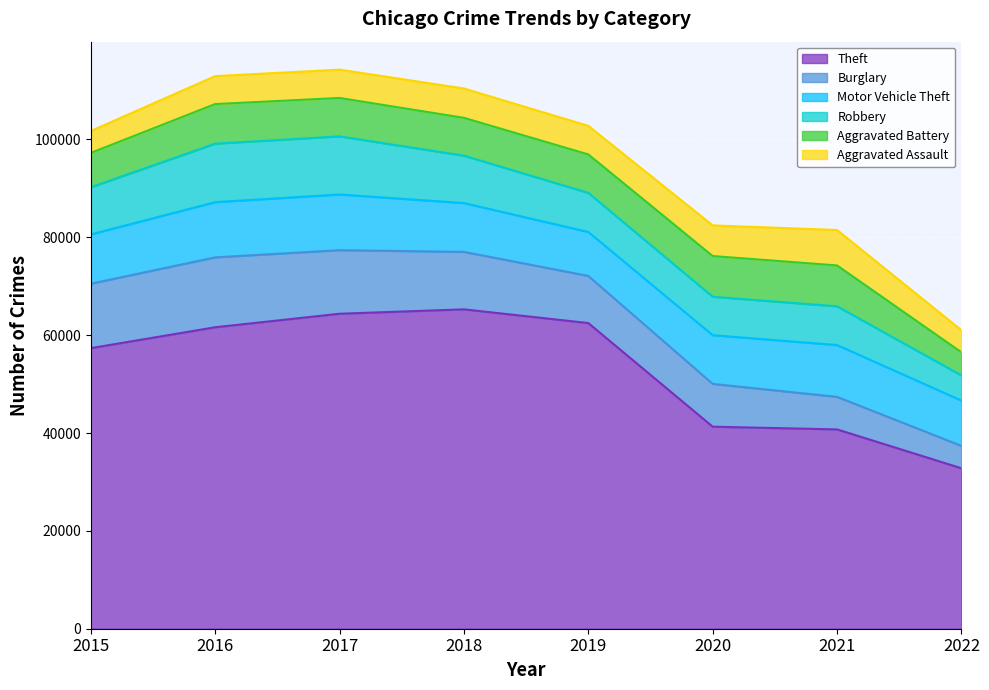

Which label corresponds to the largest value in the chart?

2018